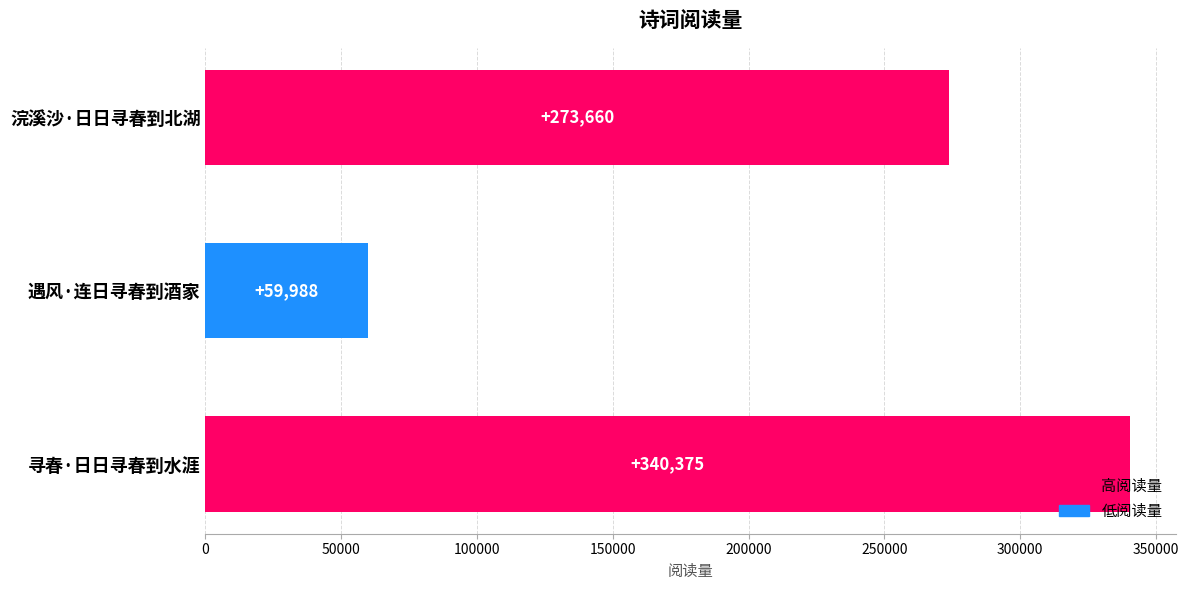

Reading bottom to top, transcribe all the data shown in this chart.

寻春·日日寻春到水涯=340375	遇风·连日寻春到酒家=59988	浣溪沙·日日寻春到北湖=273660